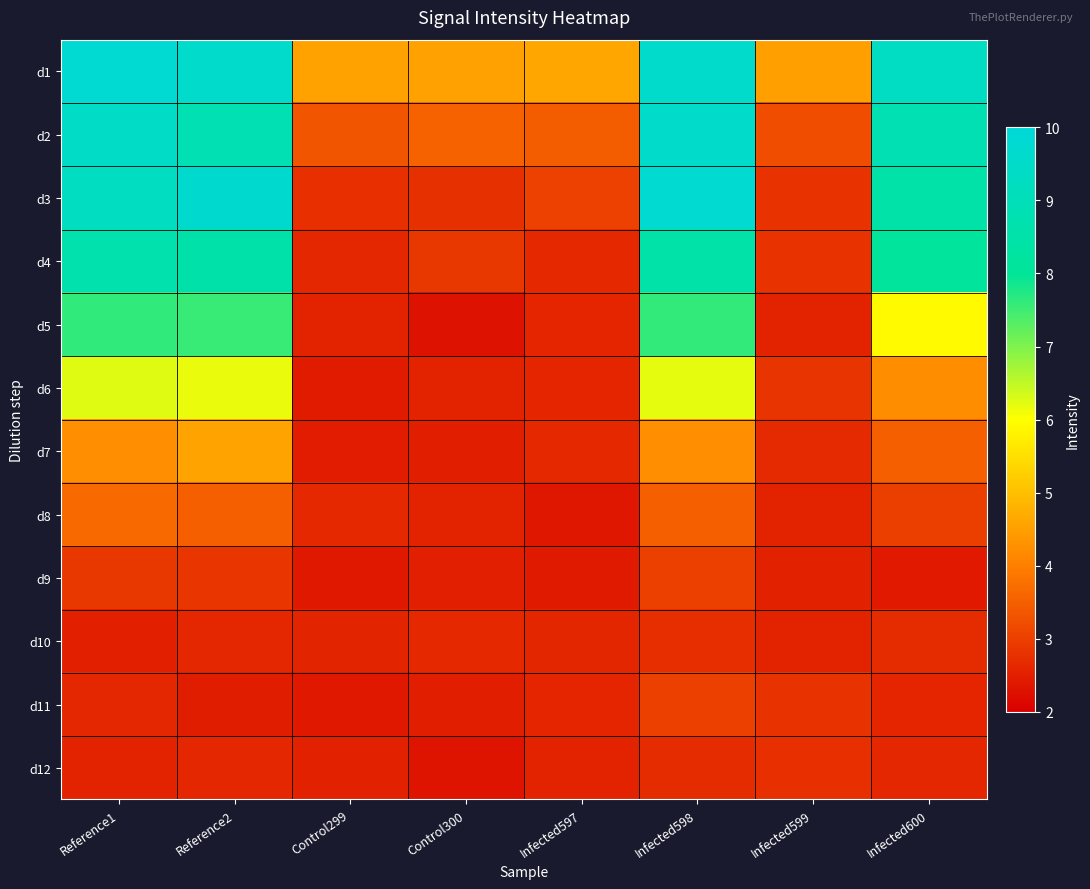

How many distinct data groups are displayed?

12